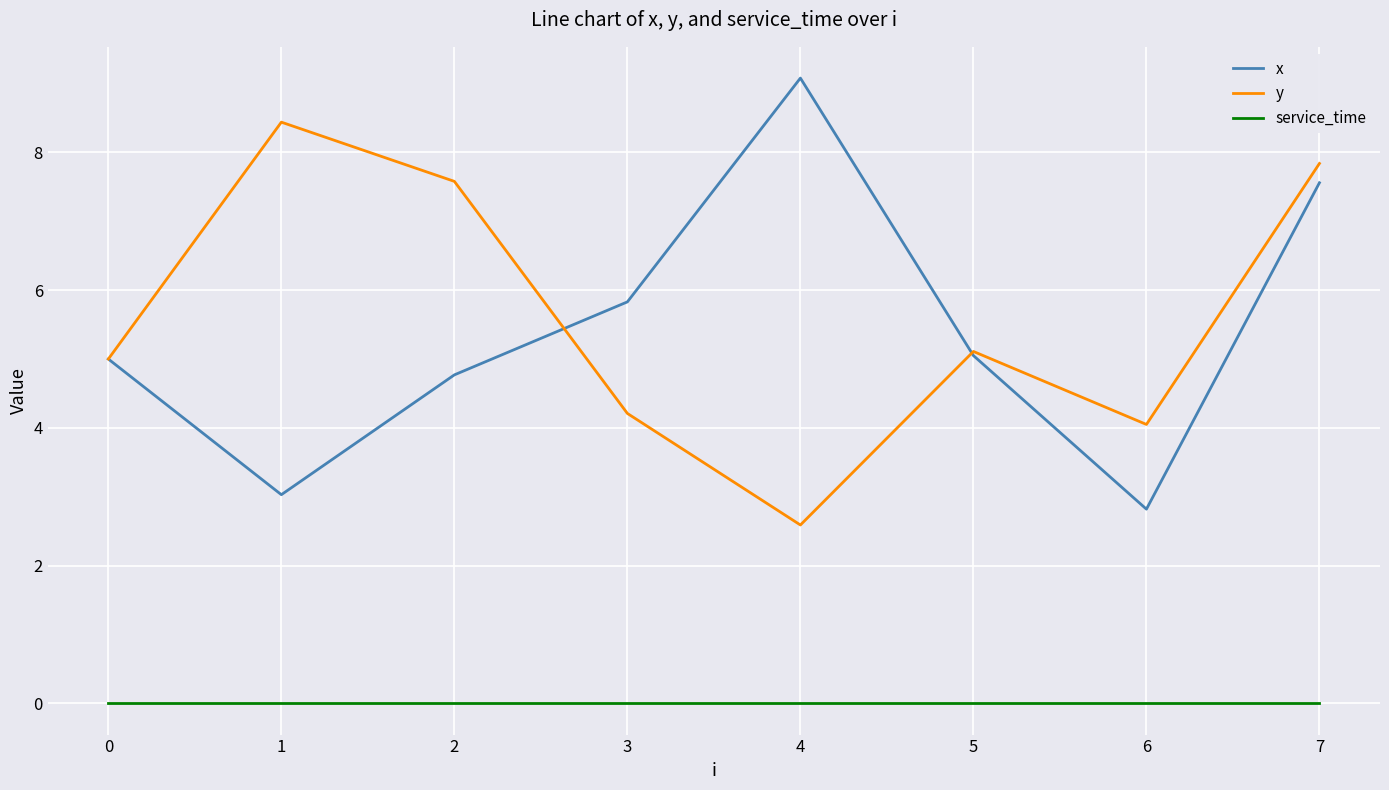

True or false: x has more than 0 interior local peaks.

True